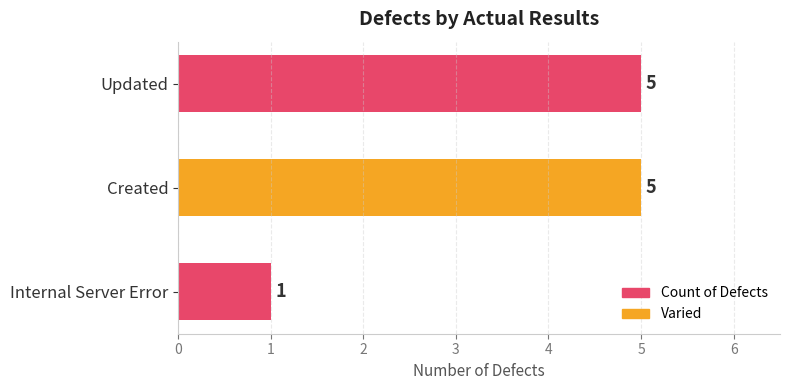

Count the number of categories in the chart.

3